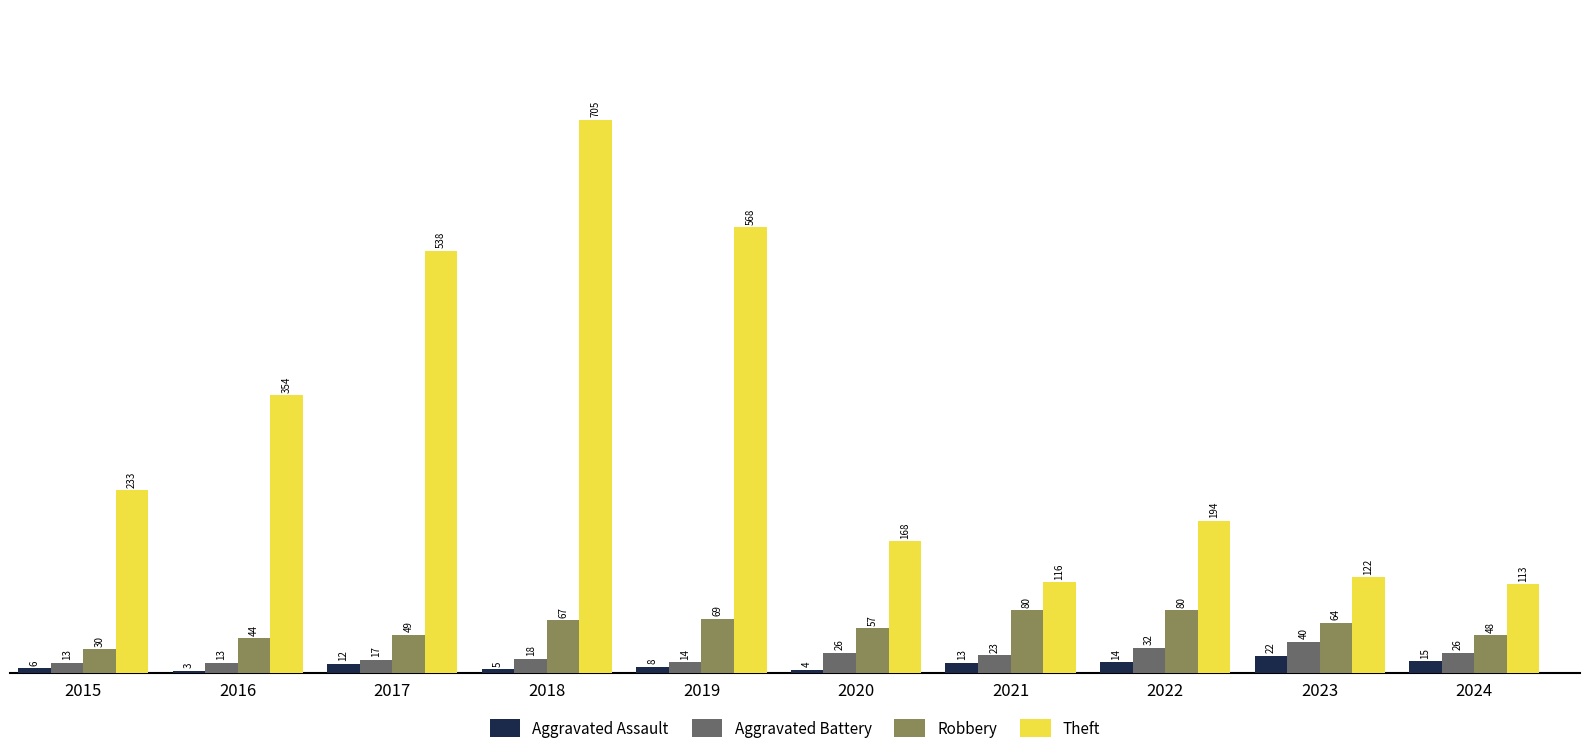

Is the value of Theft at 2022 greater than the value of Robbery at 2022?

Yes